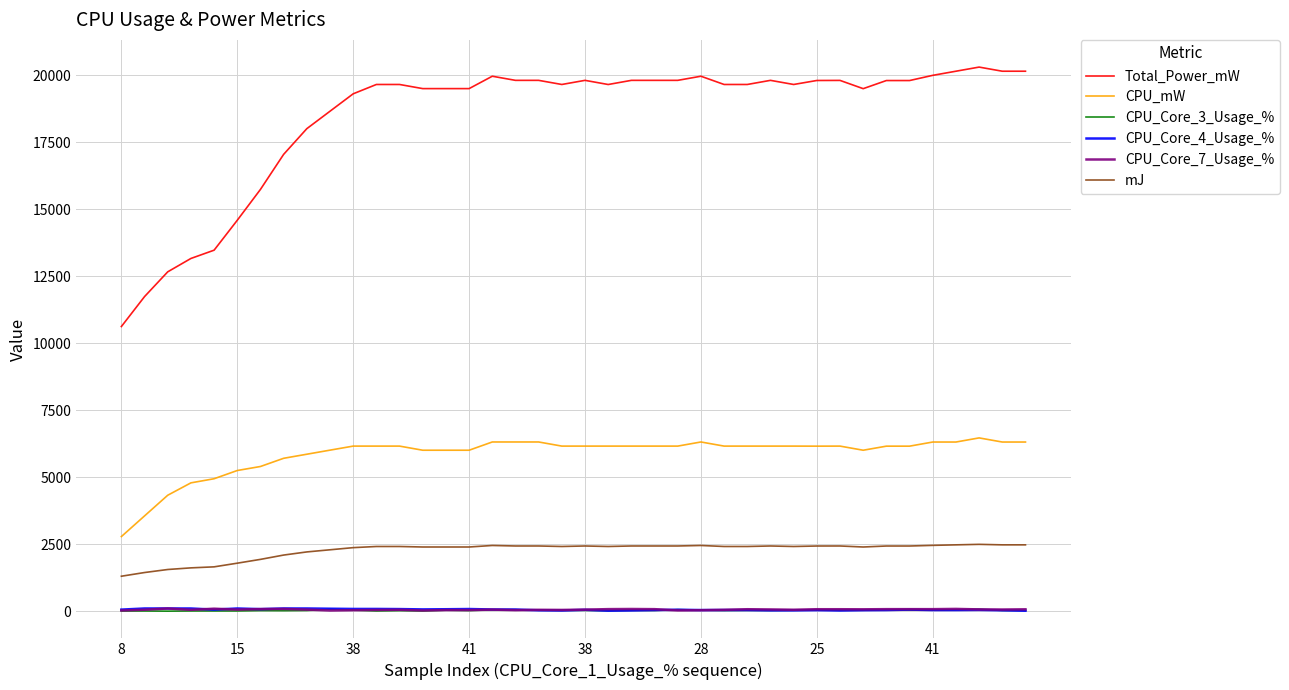

Which series has the widest spread of values?

Total_Power_mW